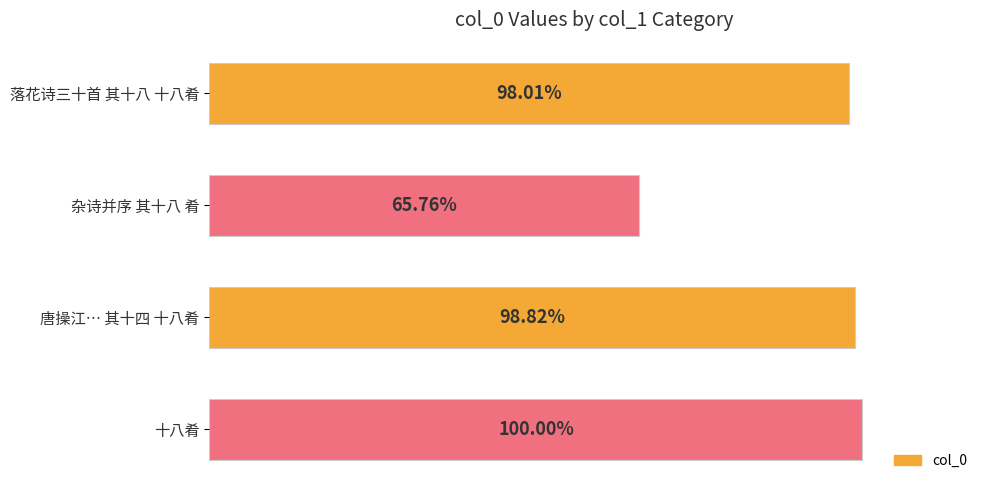

Does the chart contain any negative values?

No